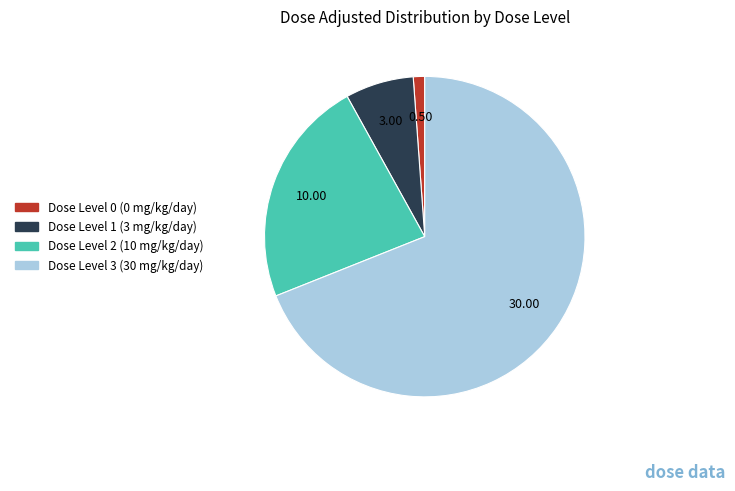

True or false: Dose Level 2 (10 mg/kg/day) accounts for 34% of the total.

False